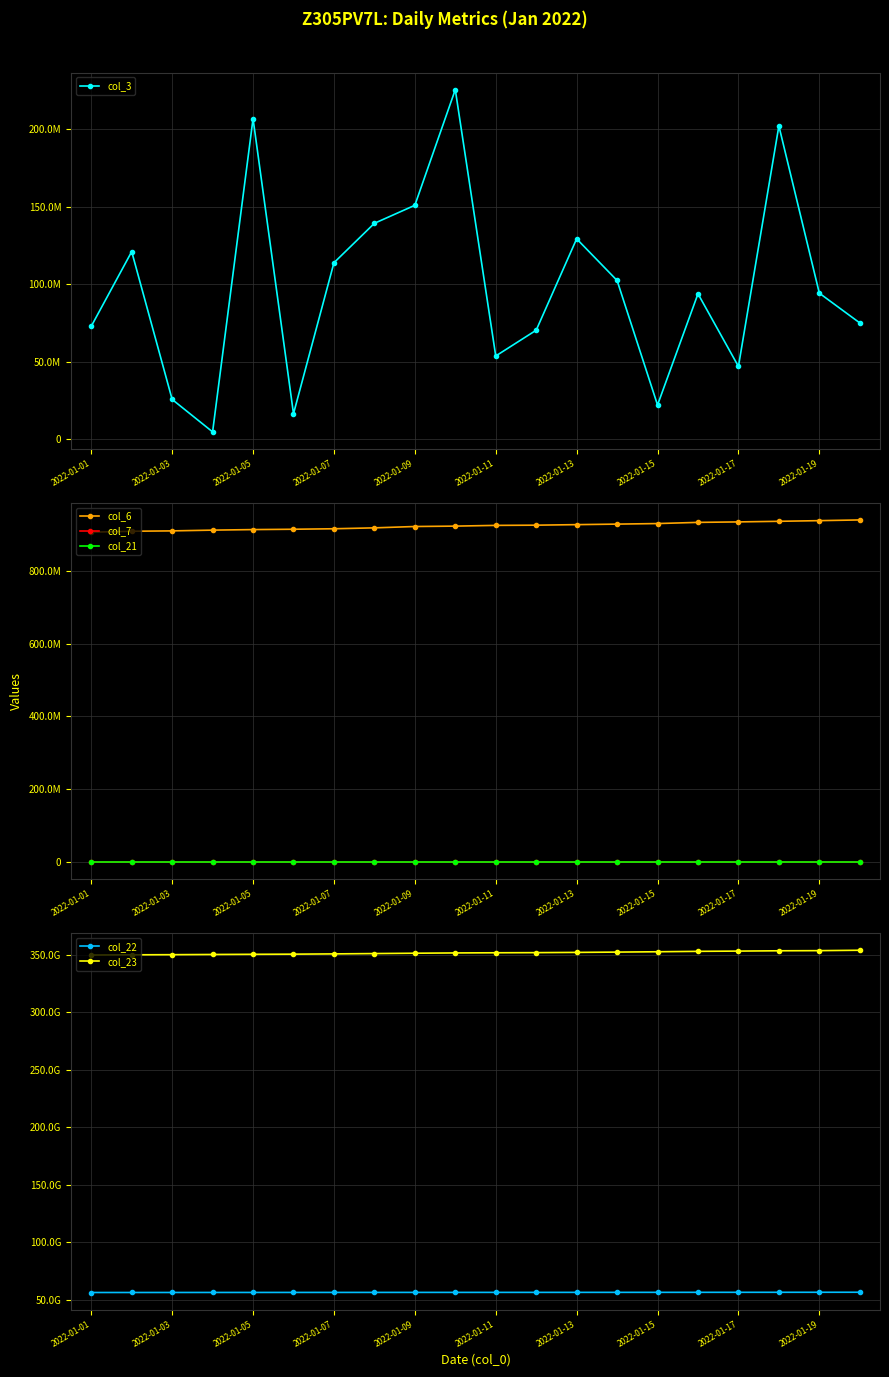

What is the sum of all col_22 values?

1132122072248